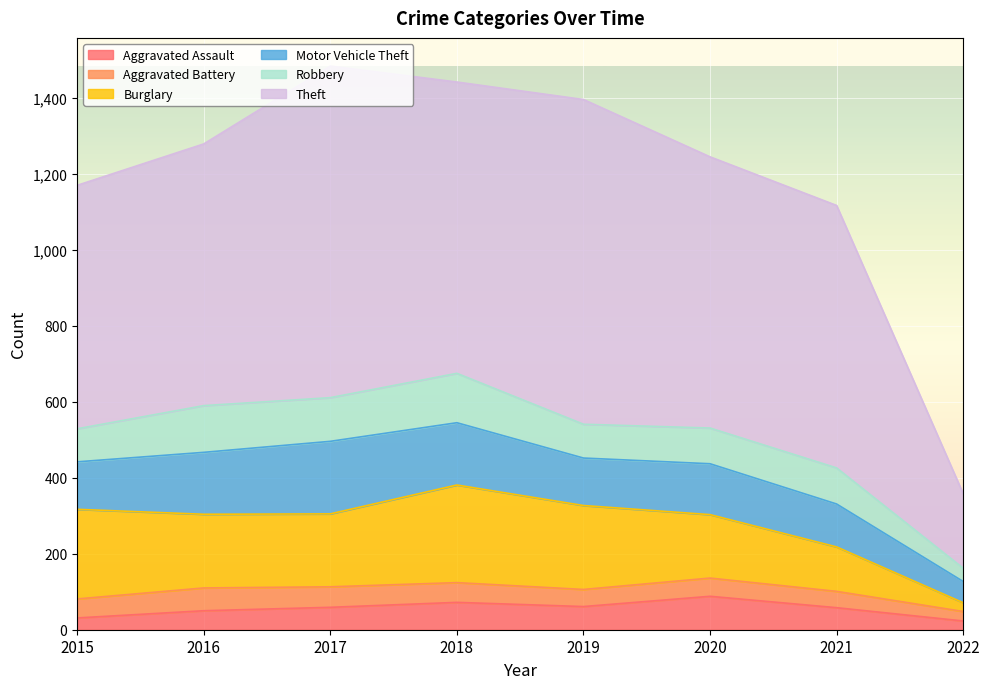

True or false: Burglary and Theft intersect in this chart.

False